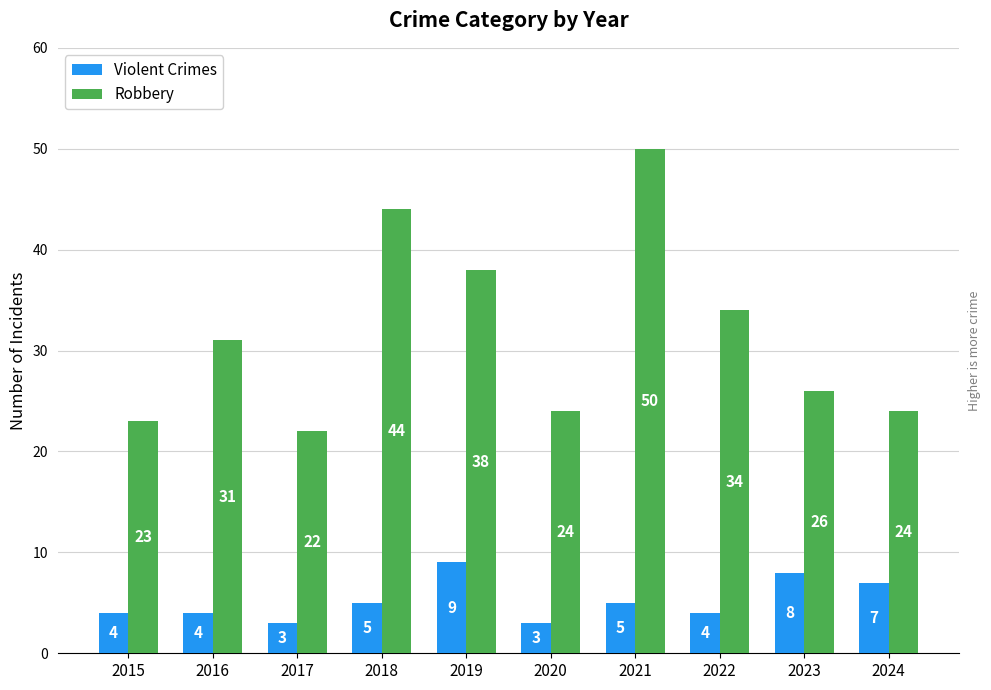

What is the highest value of the Violent Crimes series?

9